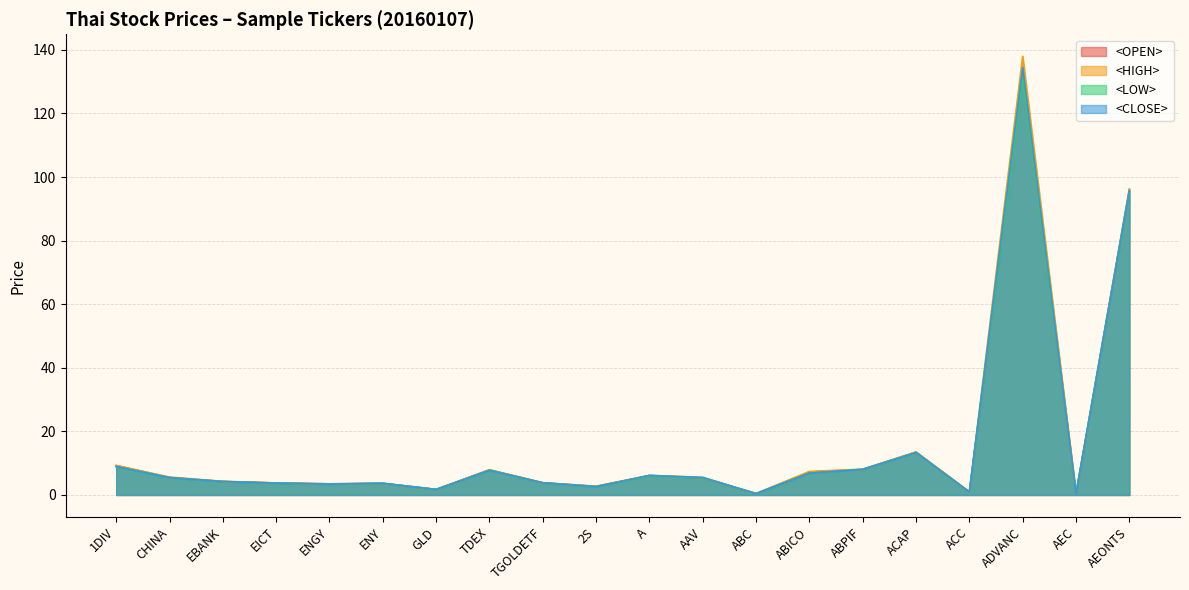

Which series has the widest spread of values?

<HIGH>